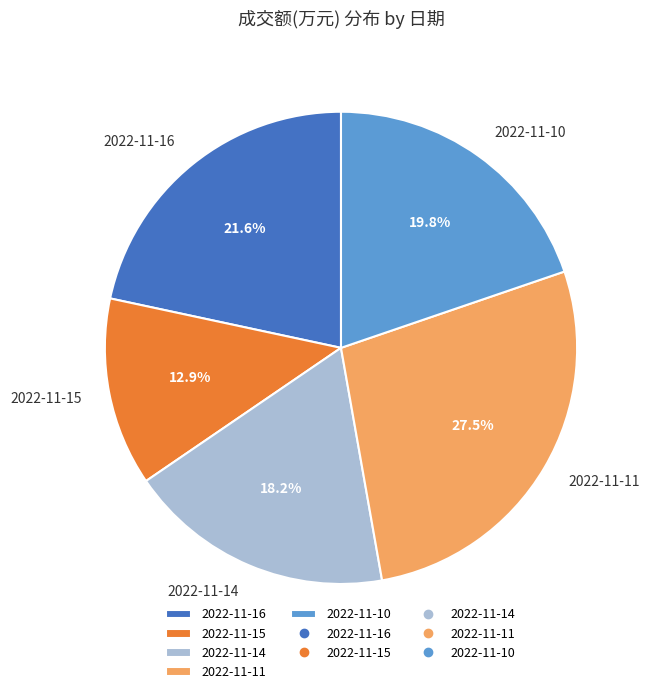

Does any single category account for the majority?

No